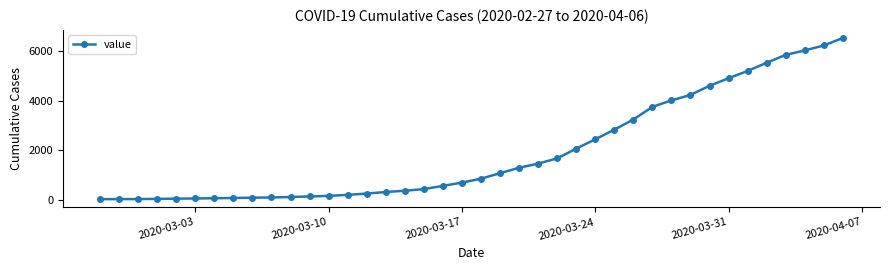

What is the sum of all values?

77929